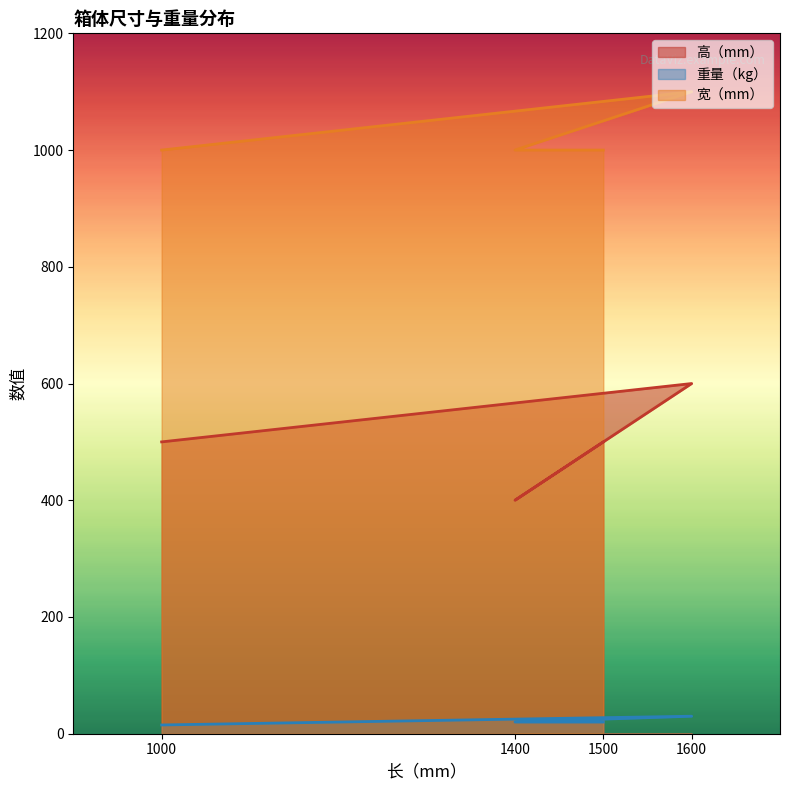

Does the chart have visible grid lines?

No